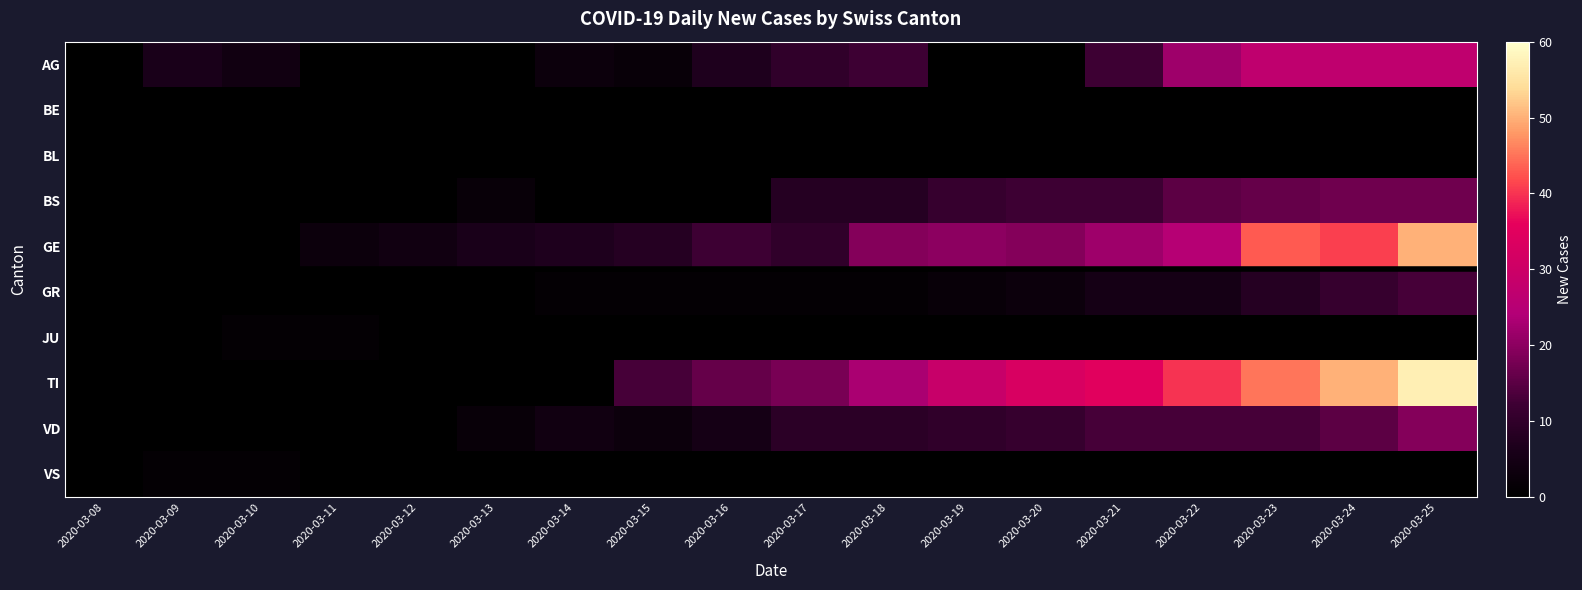

At which category does the chart reach its minimum across all series?

2020-03-08